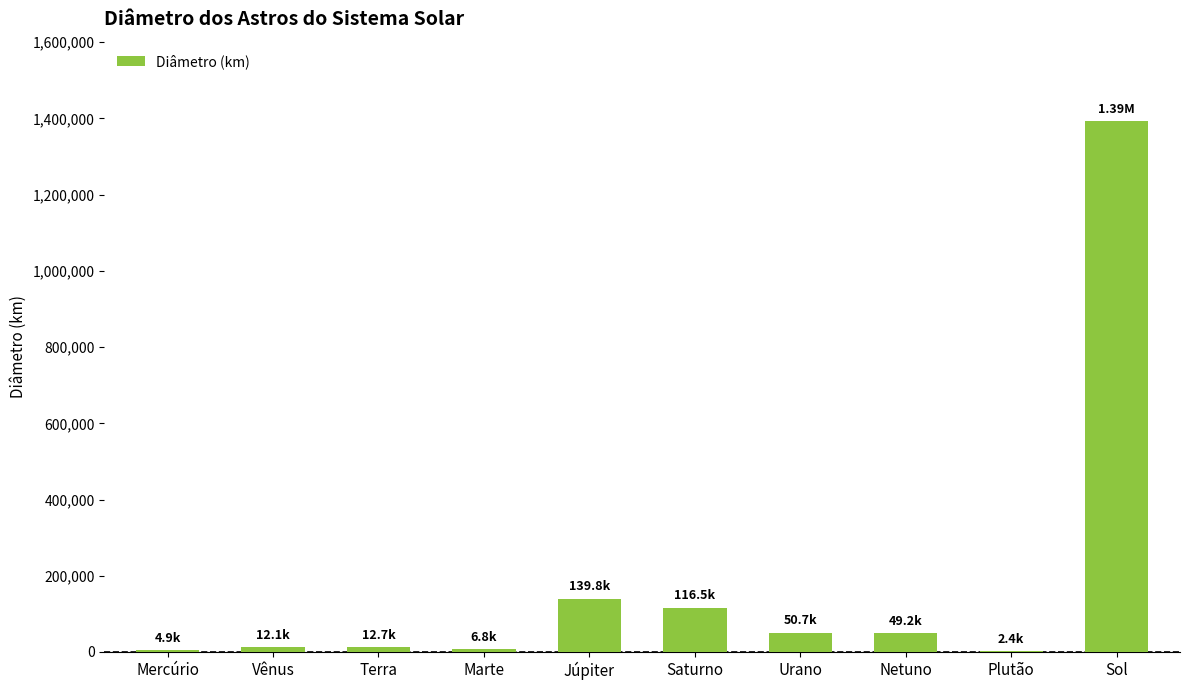

Which label corresponds to the largest value in the chart?

Sol